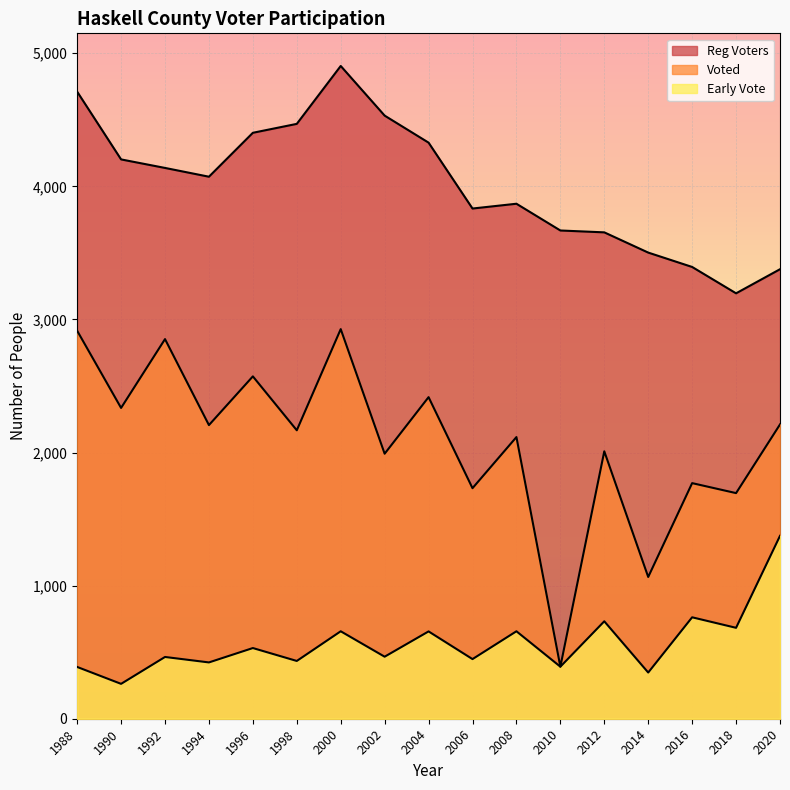

Is it true that Voted equals 2852 at 1992?

True